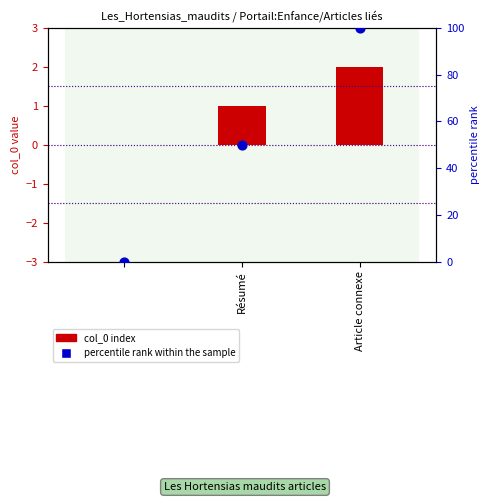

Which series contains the lowest Y value?

col_0 index